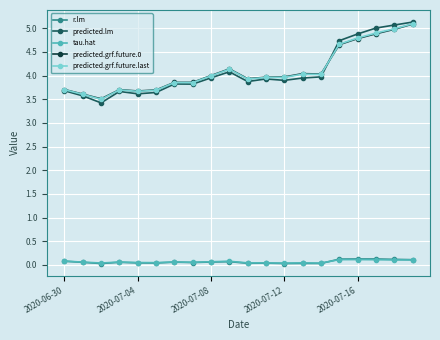

How many times do predicted.grf.future.last and predicted.grf.future.0 cross each other?

1